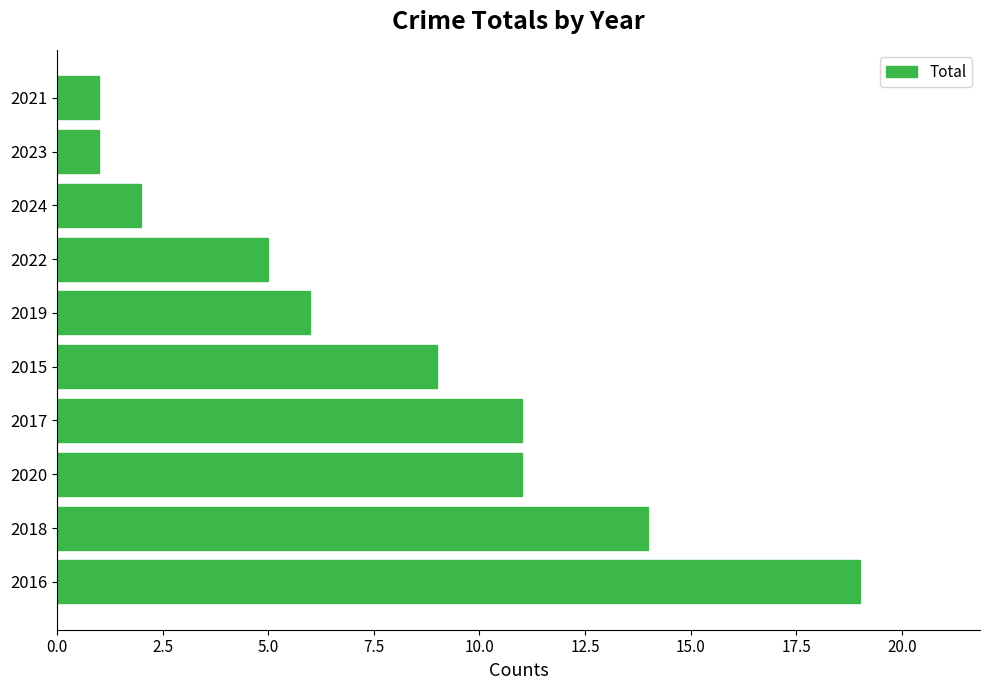

What is the average value?

8